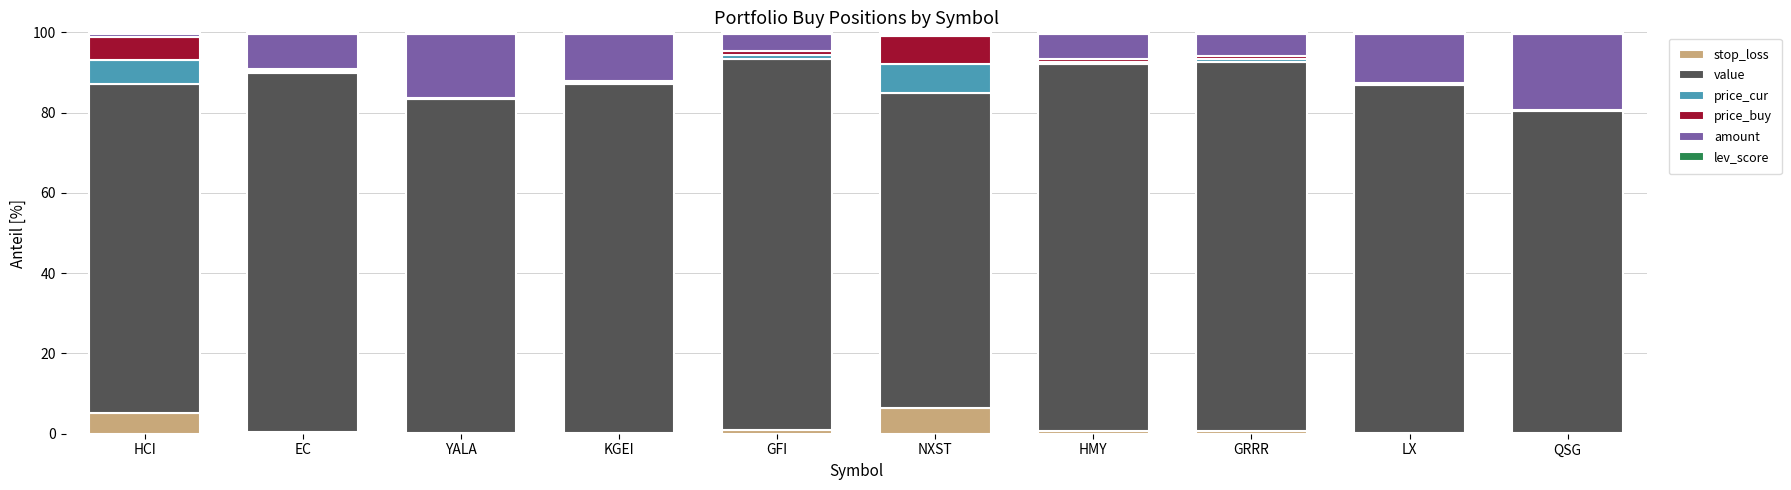

What is the difference between the second highest and minimum values in the stop_loss series?

5.1